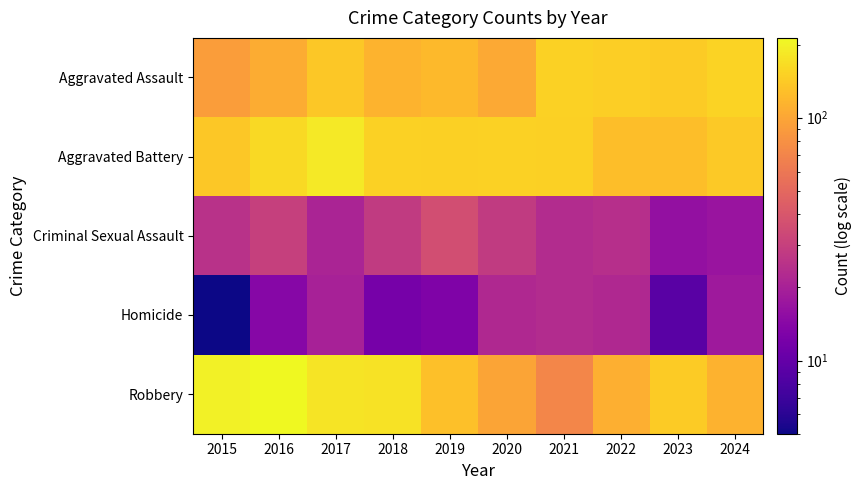

At which category is the sum across all series the highest?

2017